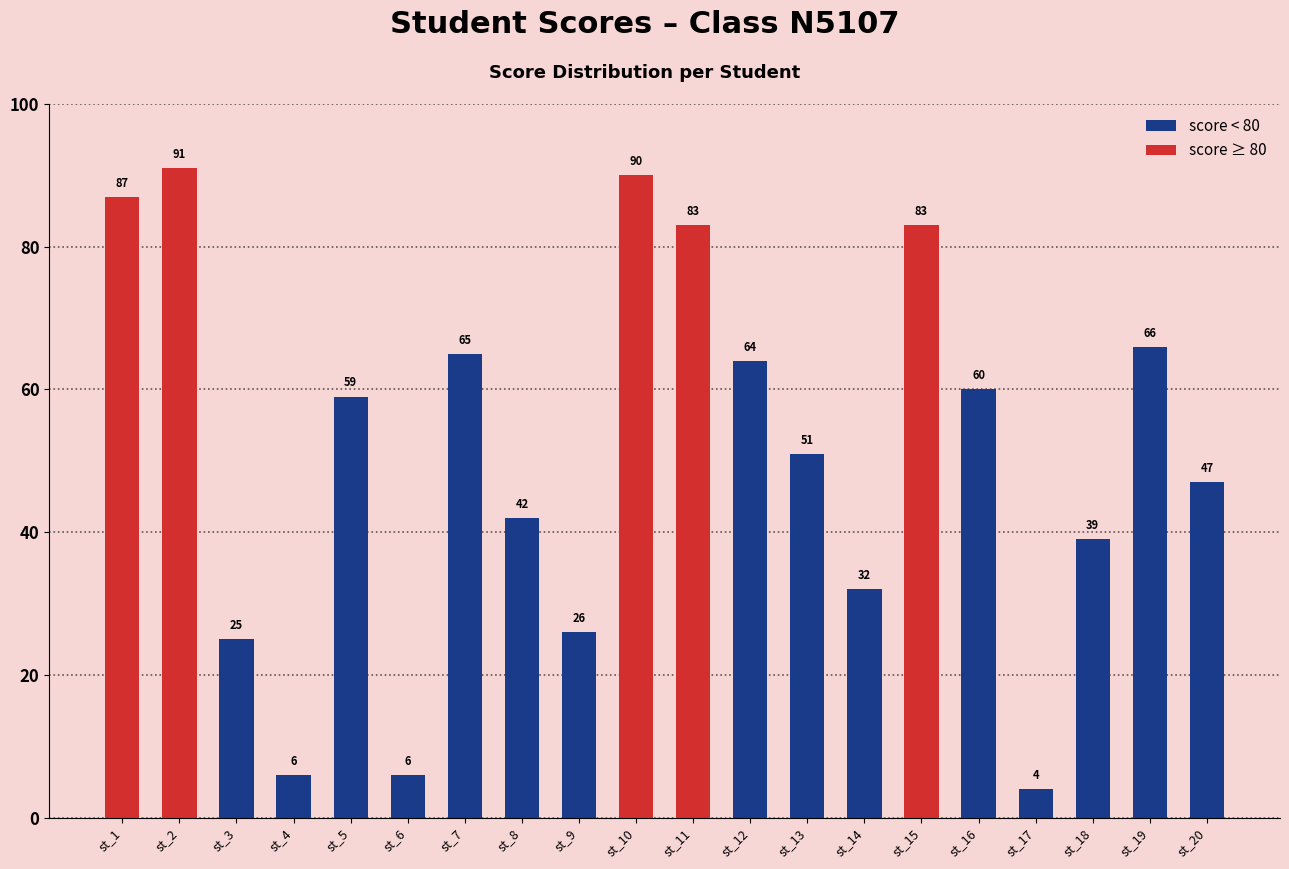

What is the value of the 10th bar from the left?

90